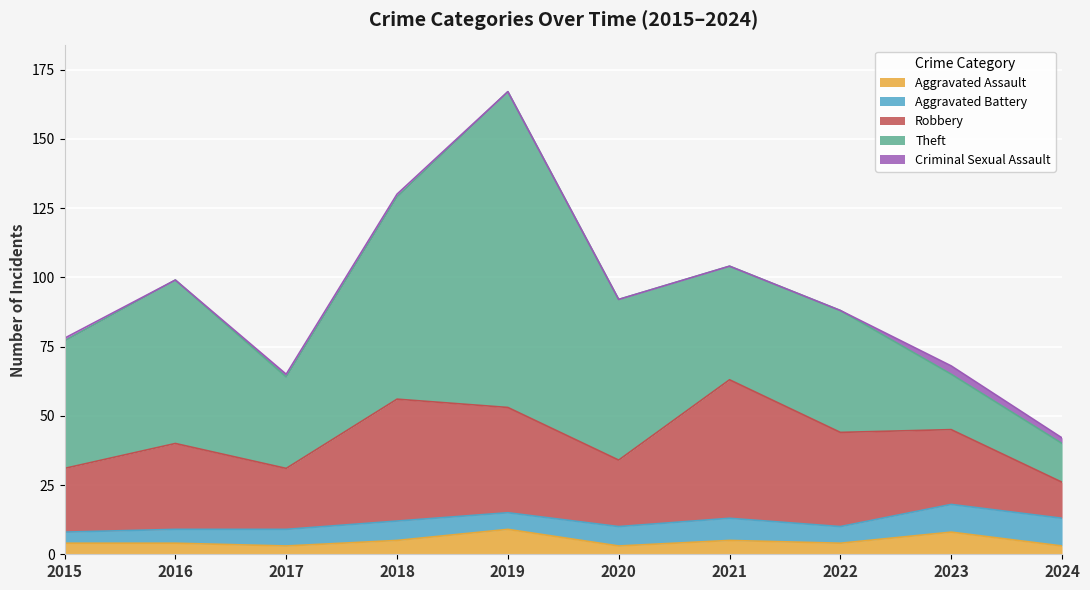

True or false: Theft has more than 0 interior local peaks.

True